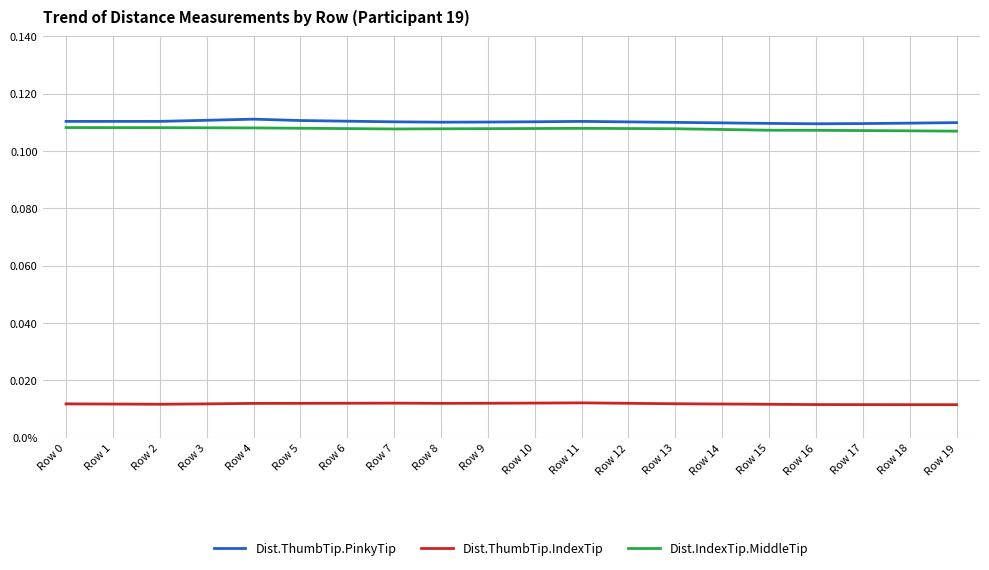

What is the average value of the Dist.IndexTip.MiddleTip series?

0.1